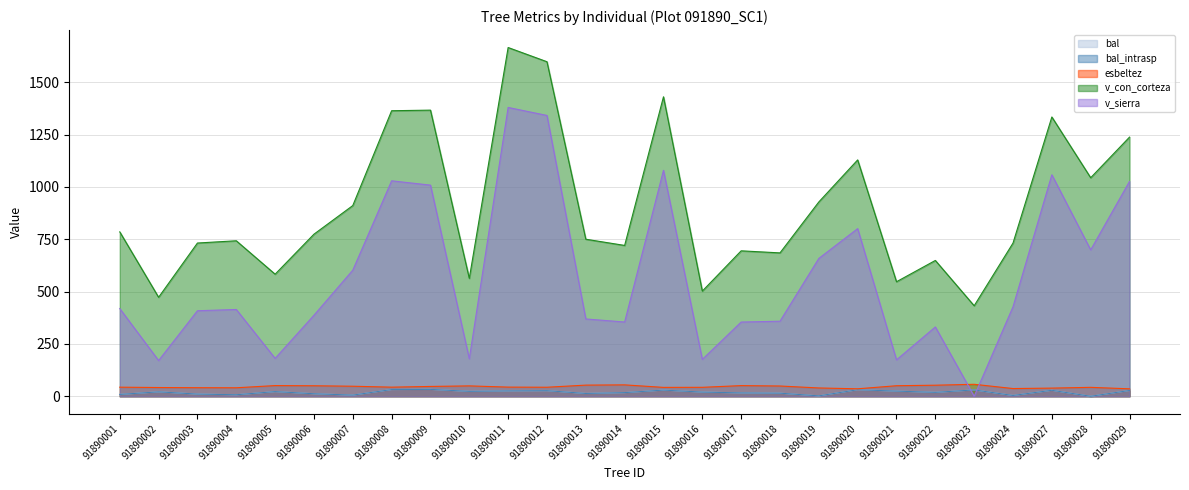

What is the approximate value of v_sierra at 91890014?

354.6